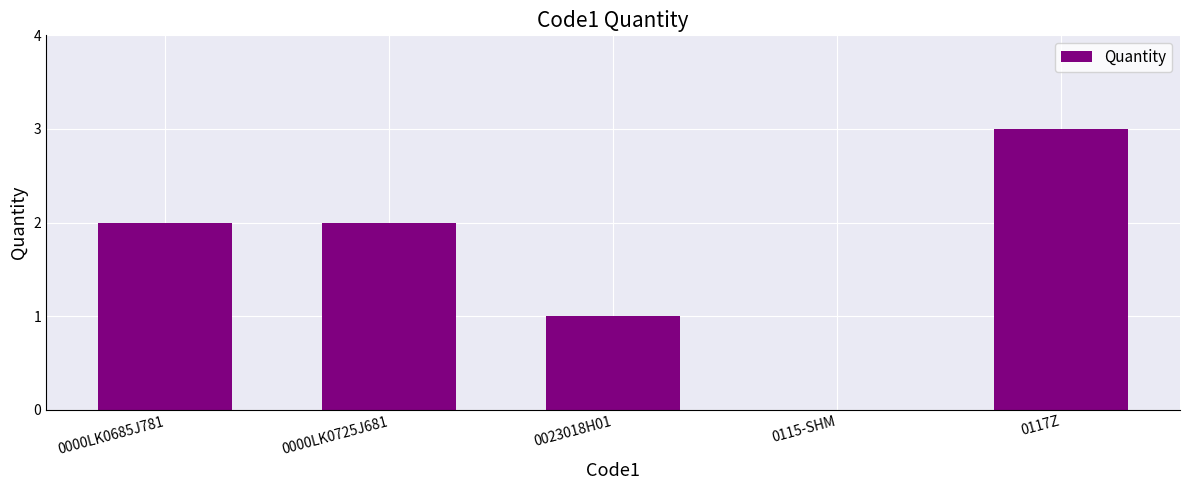

Which has a higher value, 0000LK0685J781 or 0117Z?

0117Z